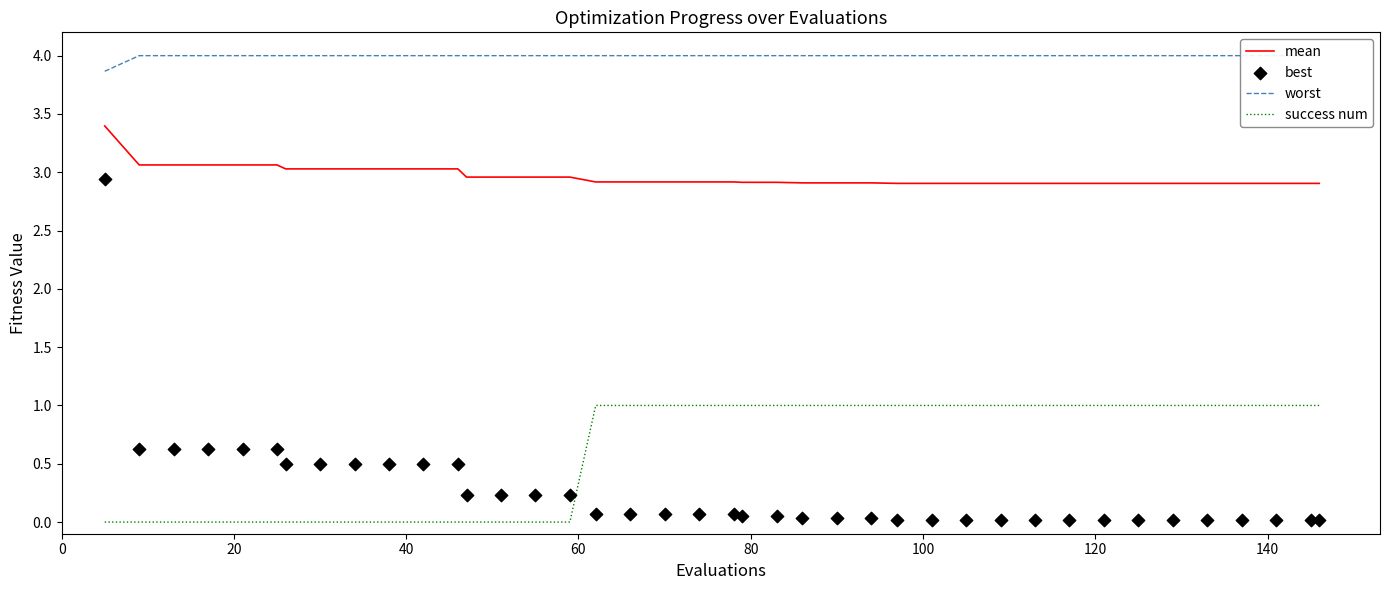

Which series has the widest spread of Y values?

best